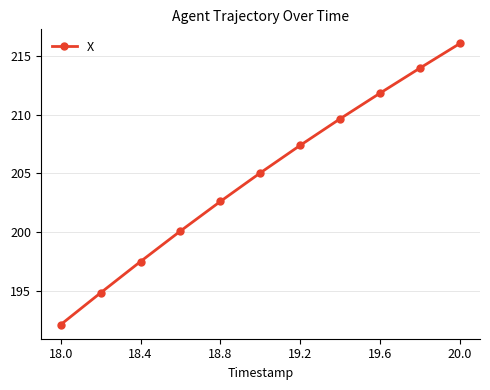

What is the value of the 6th point from the left?

205.1